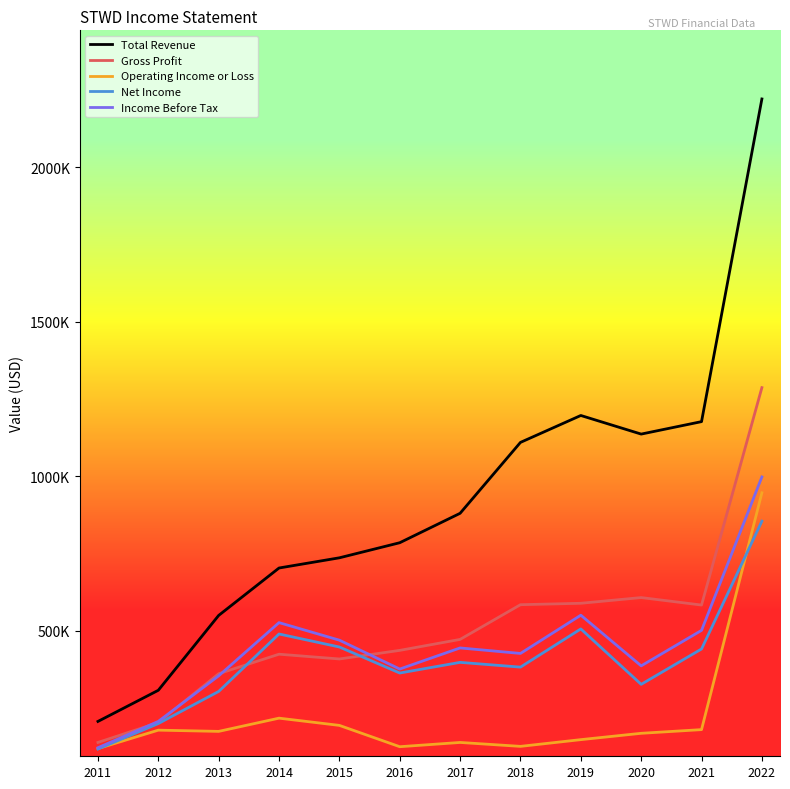

In Net Income, how many points are higher than both neighbors (excluding endpoints)?

3